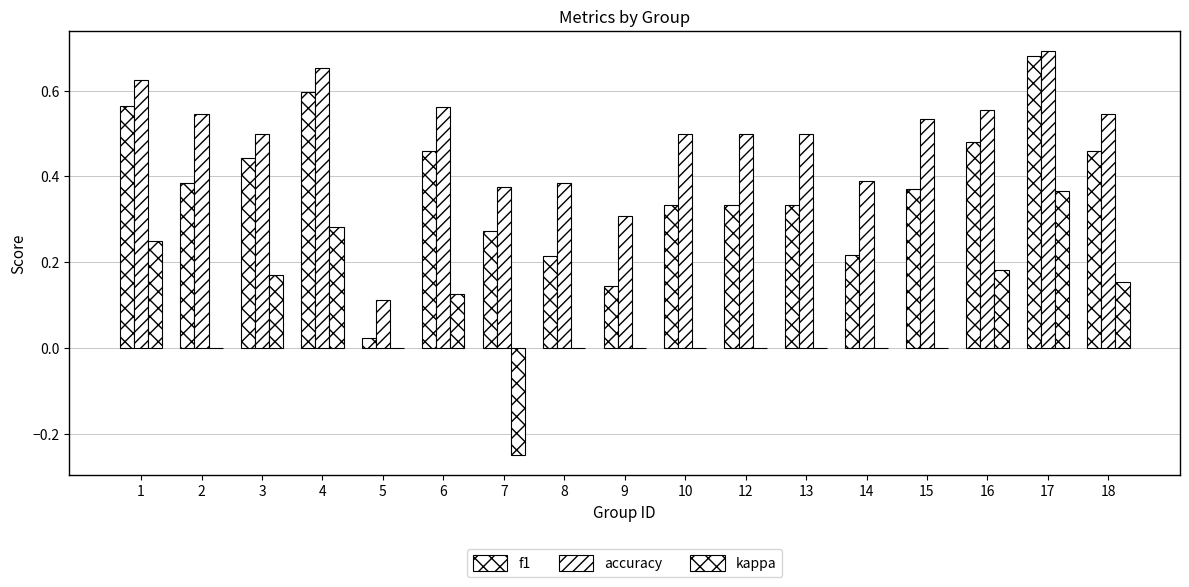

The value of accuracy at 12 is 0.5. True or false?

True